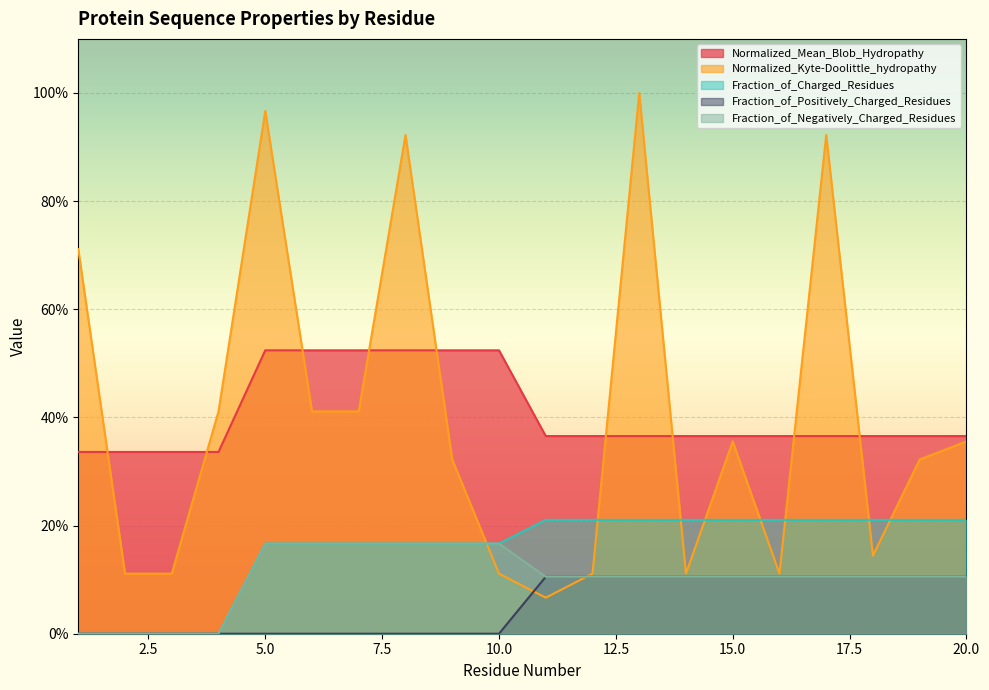

Which series ends up on top after the final intersection of Normalized_Mean_Blob_Hydropathy and Normalized_Kyte-Doolittle_hydropathy?

Normalized_Mean_Blob_Hydropathy